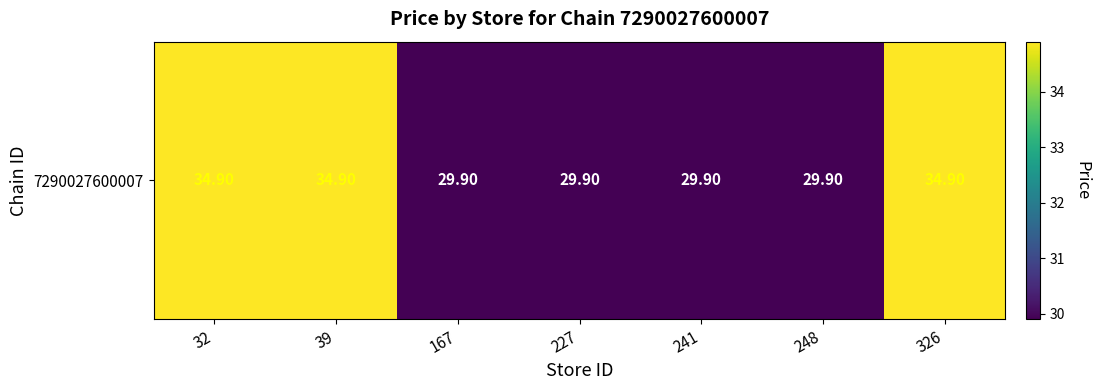

Reading right to left, what are all the values shown in this chart?

34.9	29.9	29.9	29.9	29.9	34.9	34.9